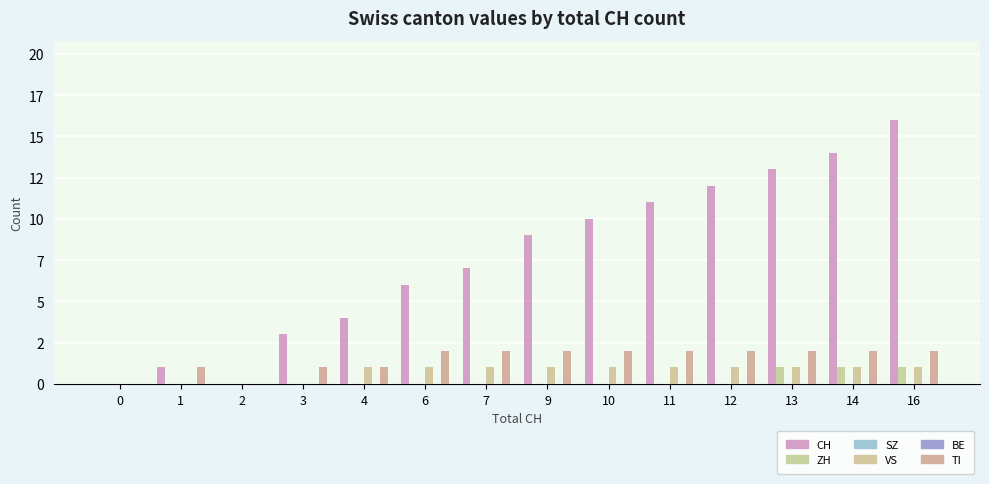

Rank the series by their maximum value, from highest to lowest.

CH, TI, ZH, VS, SZ, BE